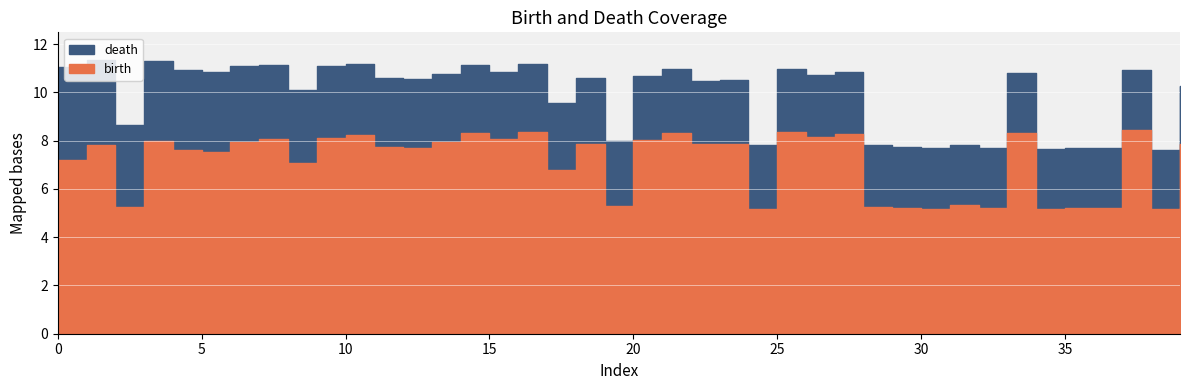

What is the difference between the second highest and minimum values in the birth series?

3.2